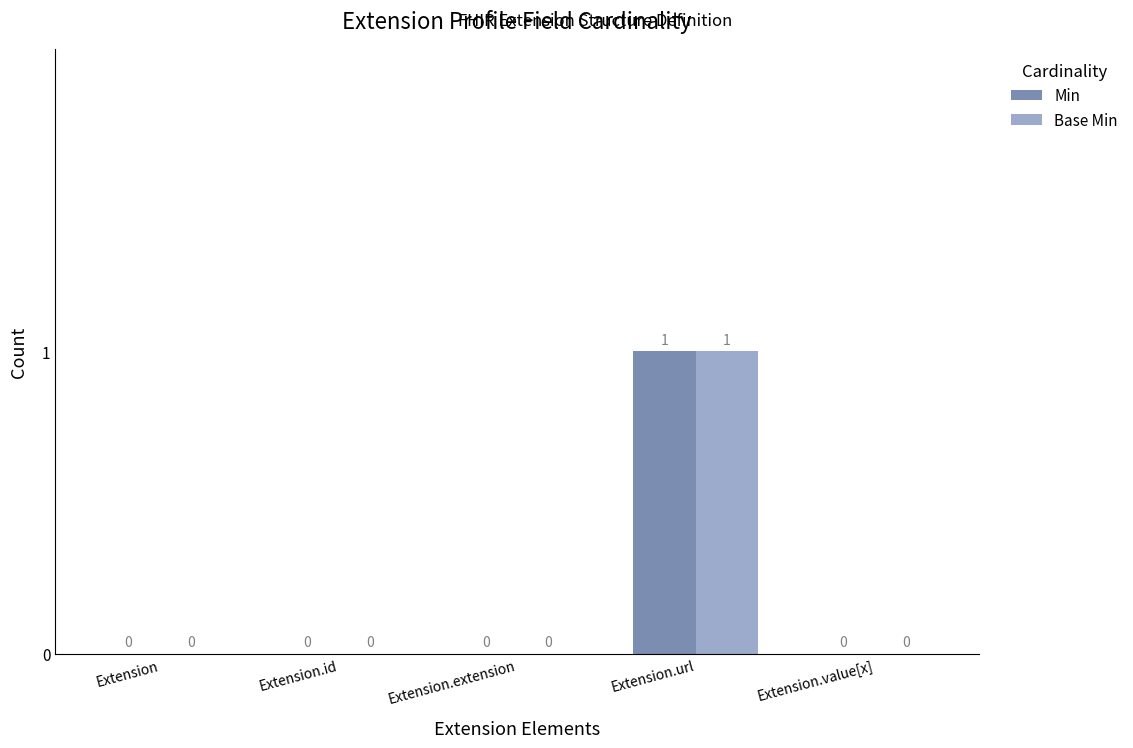

Reading left to right, list all the values displayed in this chart.

Min: 0	0	0	1	0
Base Min: 0	0	0	1	0